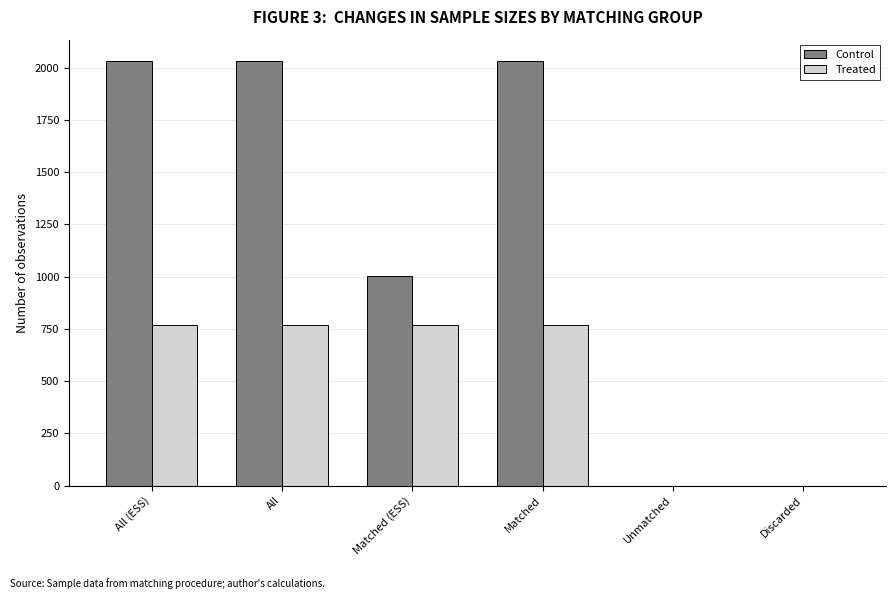

Reading right to left, extract all data points from this chart.

Control: 0.0	0.0	2033.0	1004.5	2033.0	2033.0
Treated: 0.0	0.0	770.0	770.0	770.0	770.0